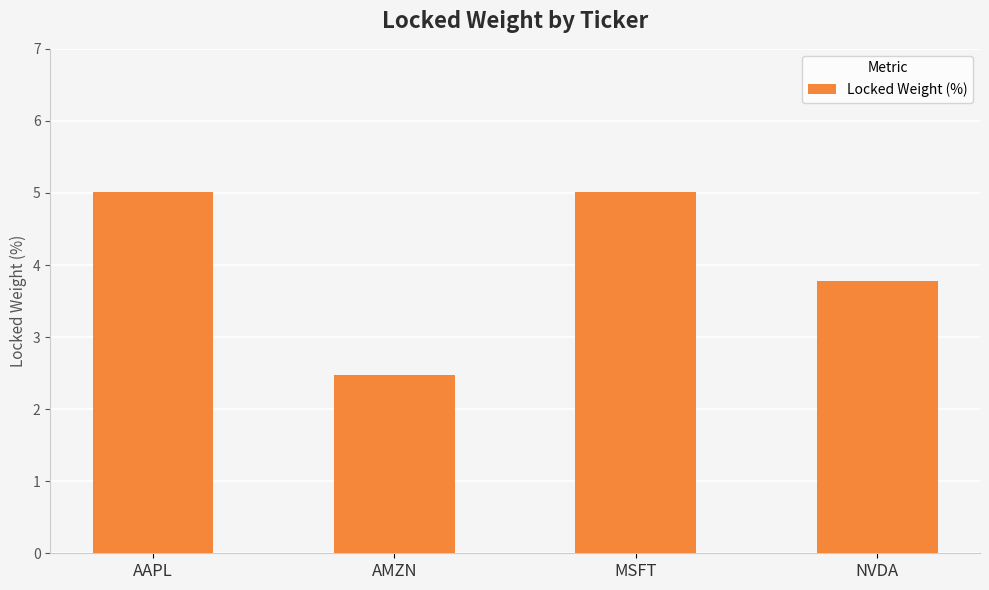

How many series are shown in this chart?

1